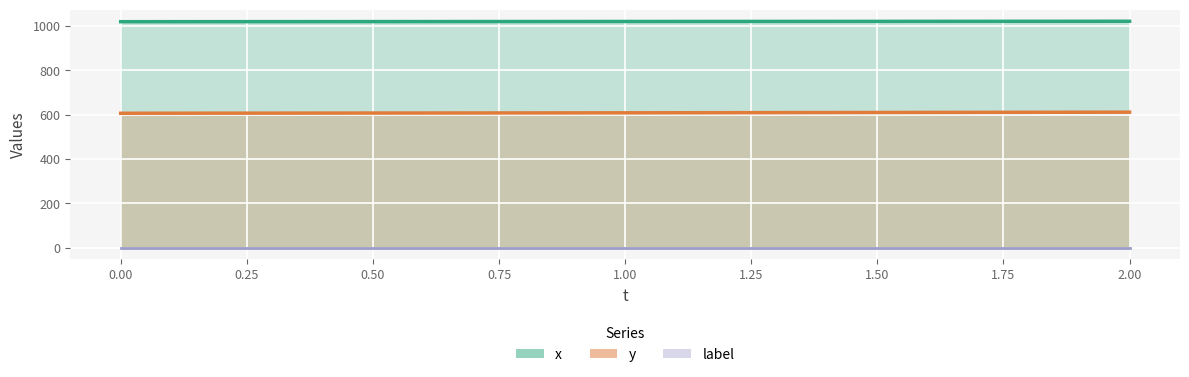

What is the sum of the y values at 1 and 2?

1221